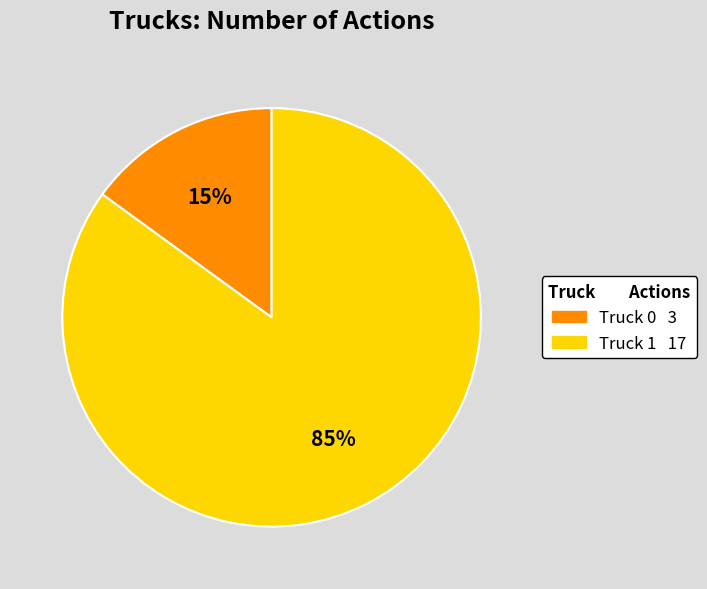

What is the largest slice in the pie chart?

Truck 1